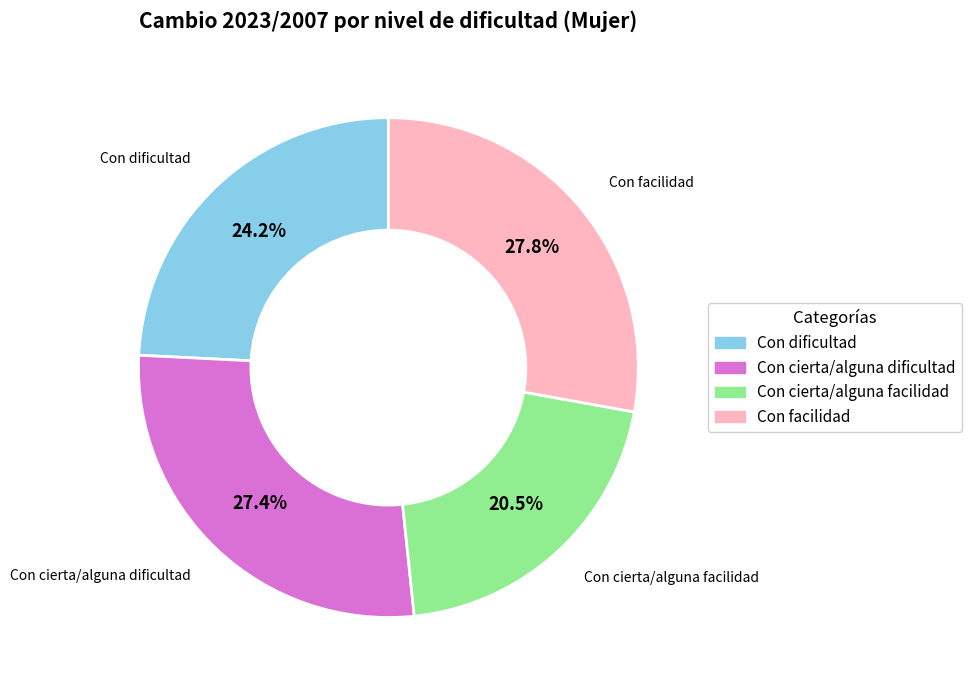

Combined, what portion of the pie is Con dificultad and Con cierta/alguna facilidad?

44.7%